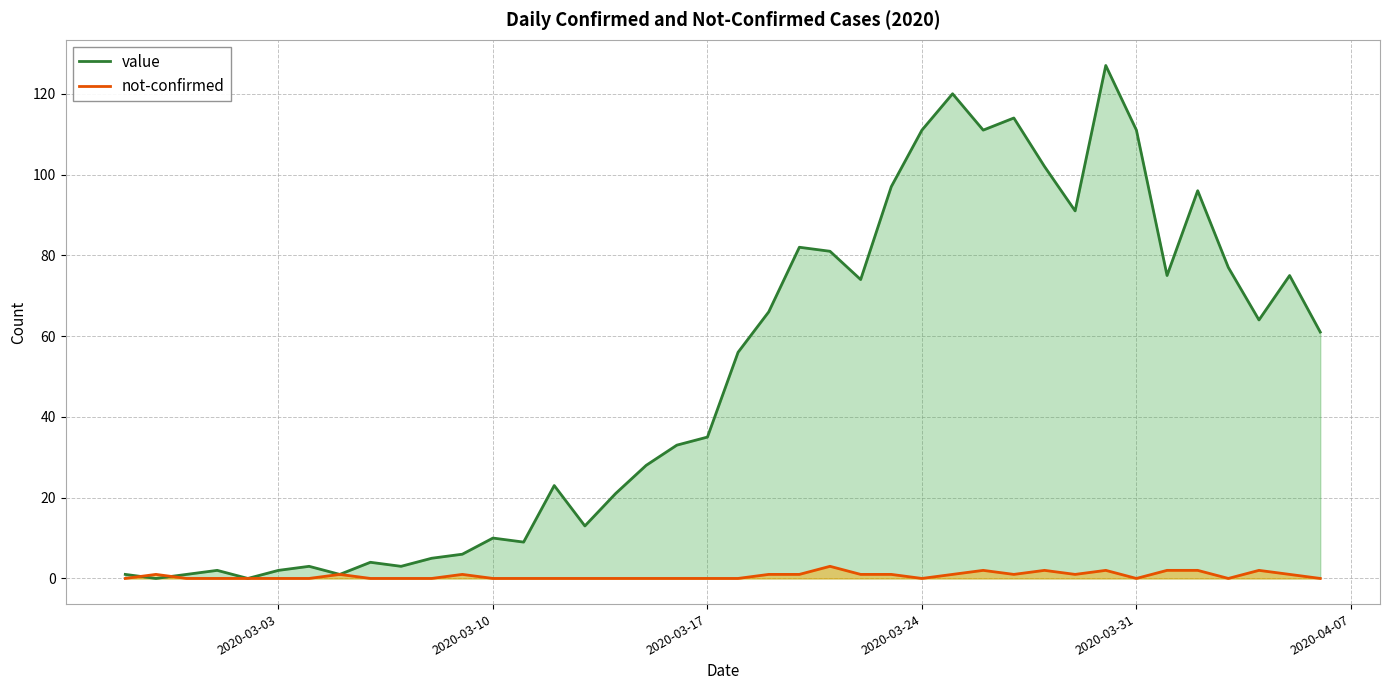

What is the highest value of the not-confirmed series?

3